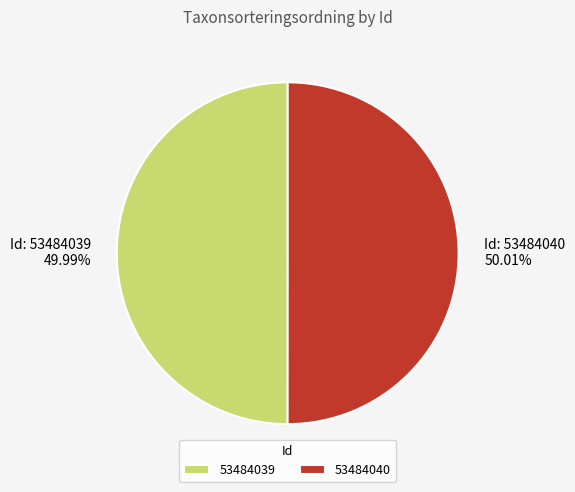

What percentage is the 53484040 slice, to the nearest percent?

50%